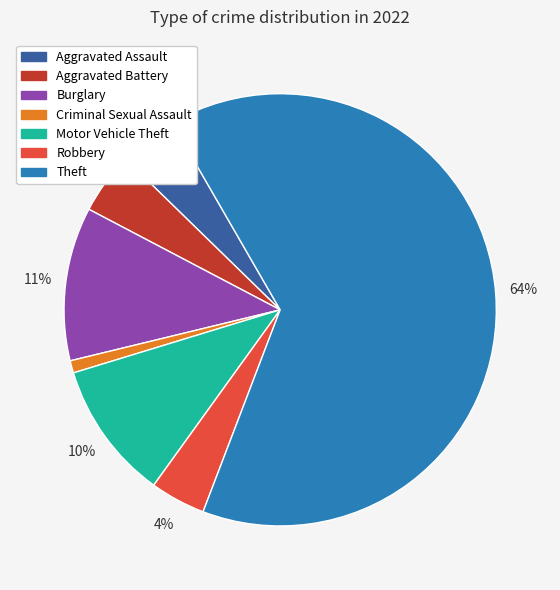

Do Theft and Aggravated Battery together represent more than half of the pie?

Yes